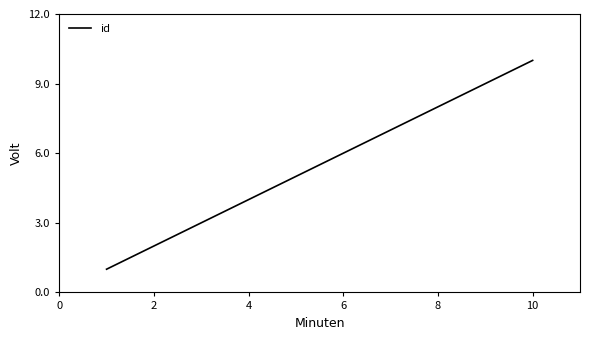

What is the greatest value displayed?

10